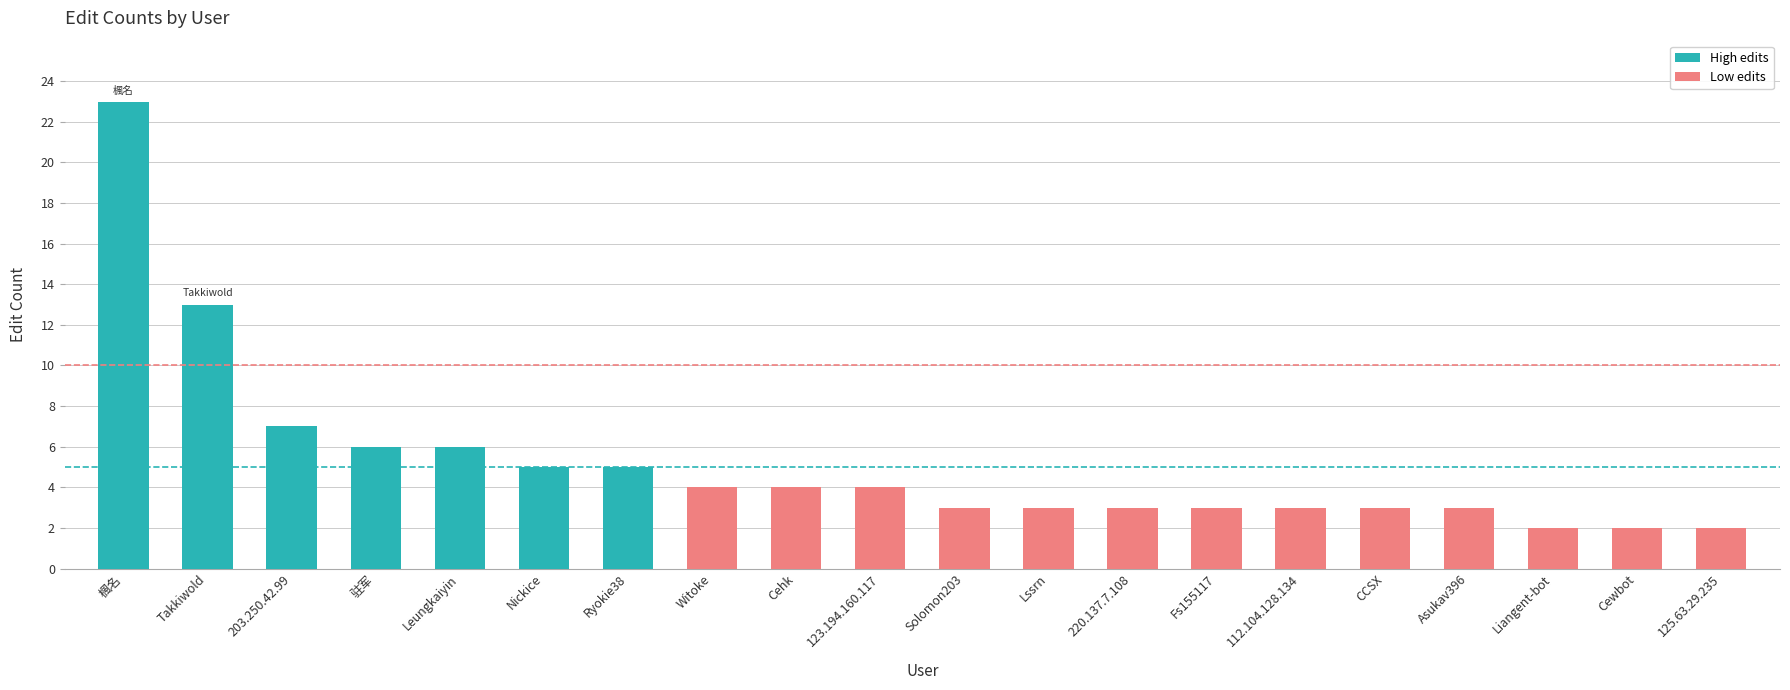

What is the ratio of the value at Fs155117 to the value at CCSX?

1.0